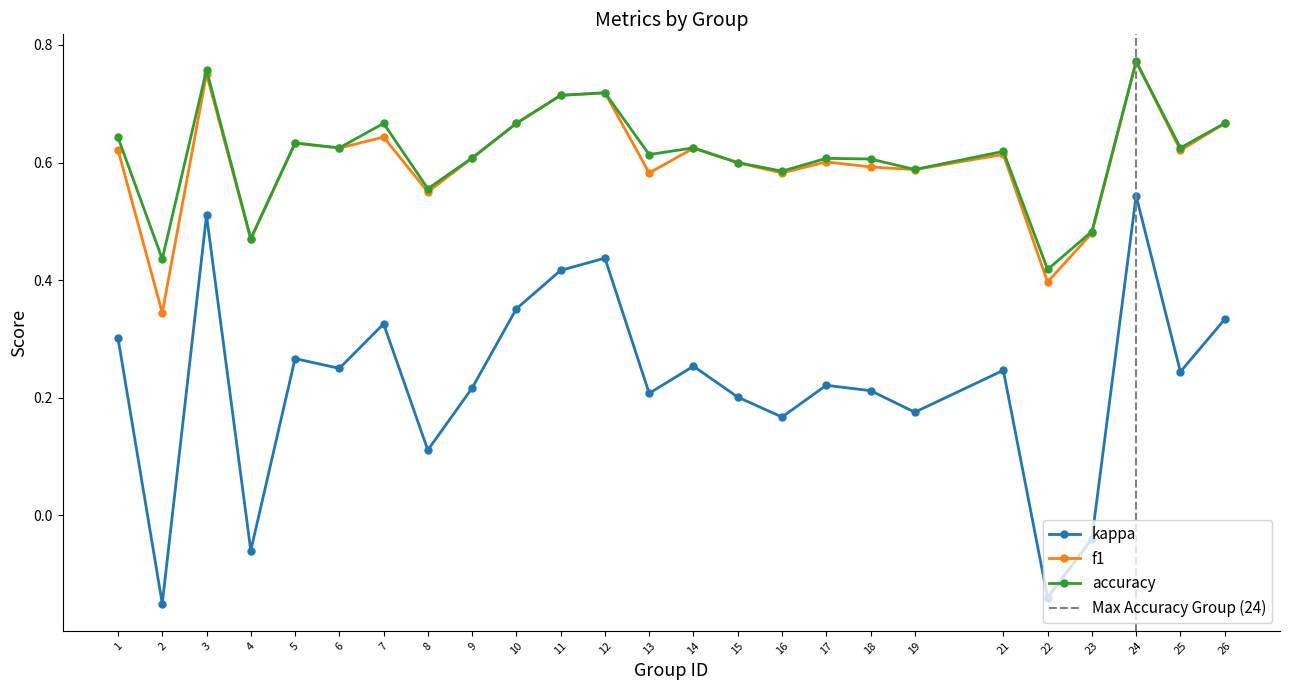

What is the difference between the second highest and second lowest values in the f1 series?

0.4